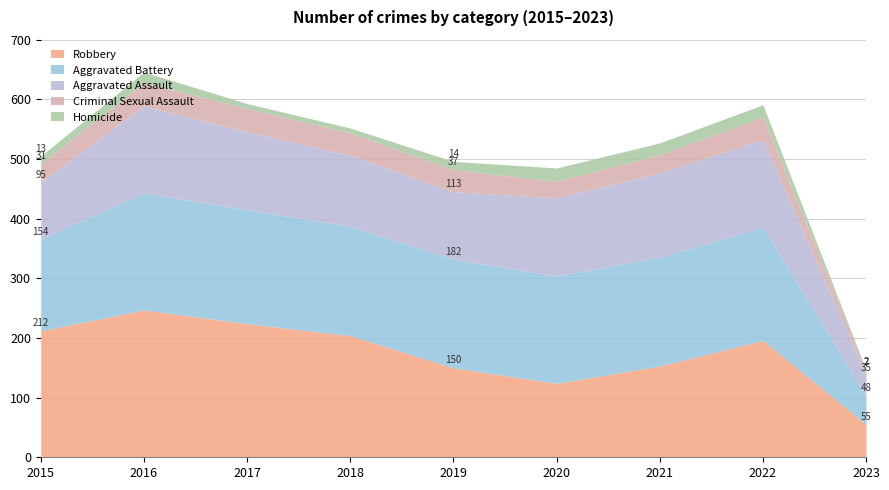

Rank the categories by Criminal Sexual Assault value from lowest to highest.

2023, 2020, 2021, 2015, 2019, 2018, 2016, 2017, 2022